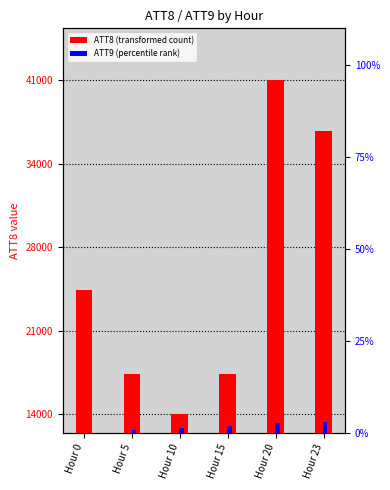

At which label does ATT9 (percentile rank) first exceed 836?

Hour 15